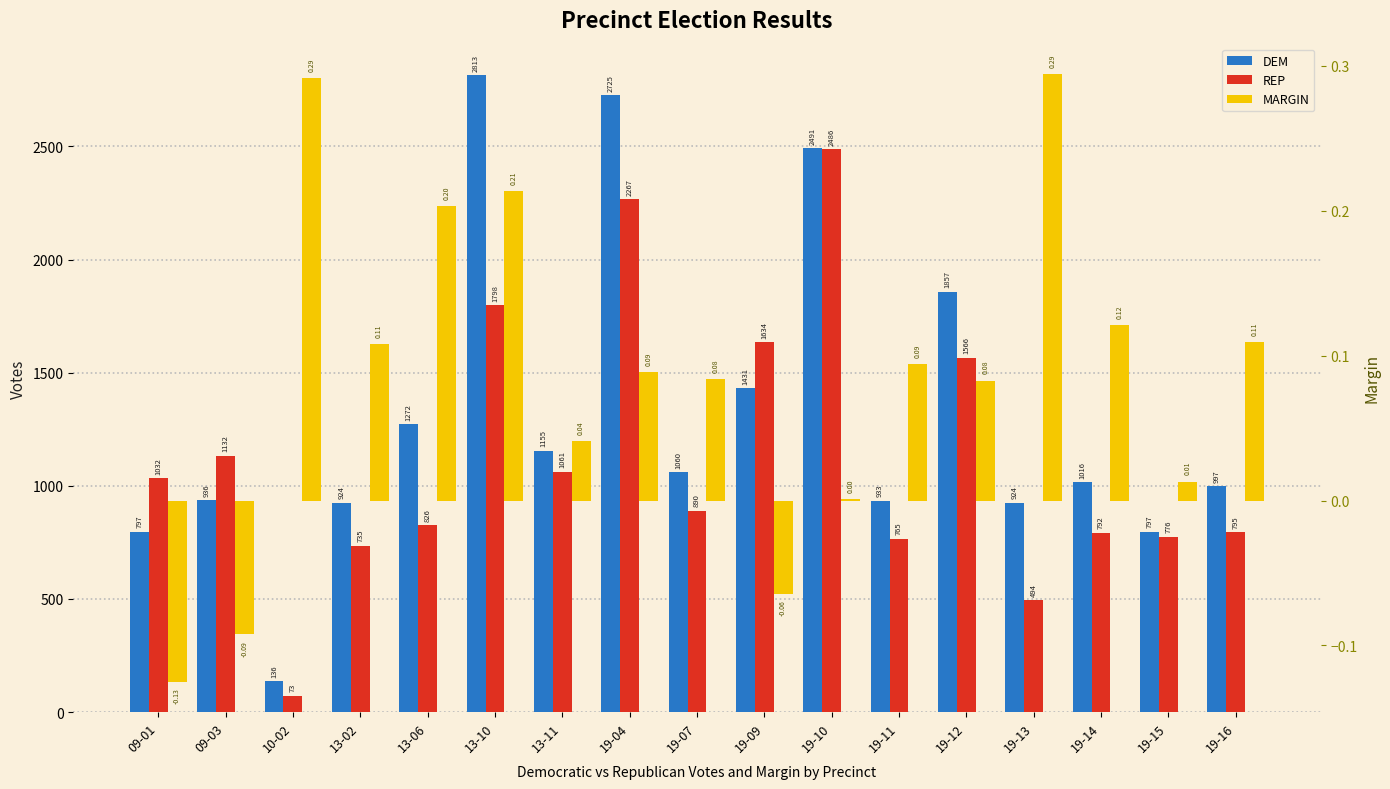

Which series has the largest total across all categories?

DEM